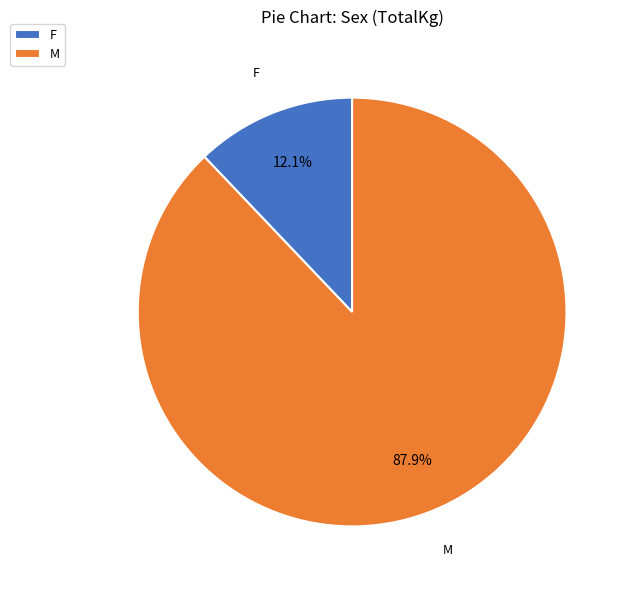

To the nearest percent, what portion does M represent?

88%